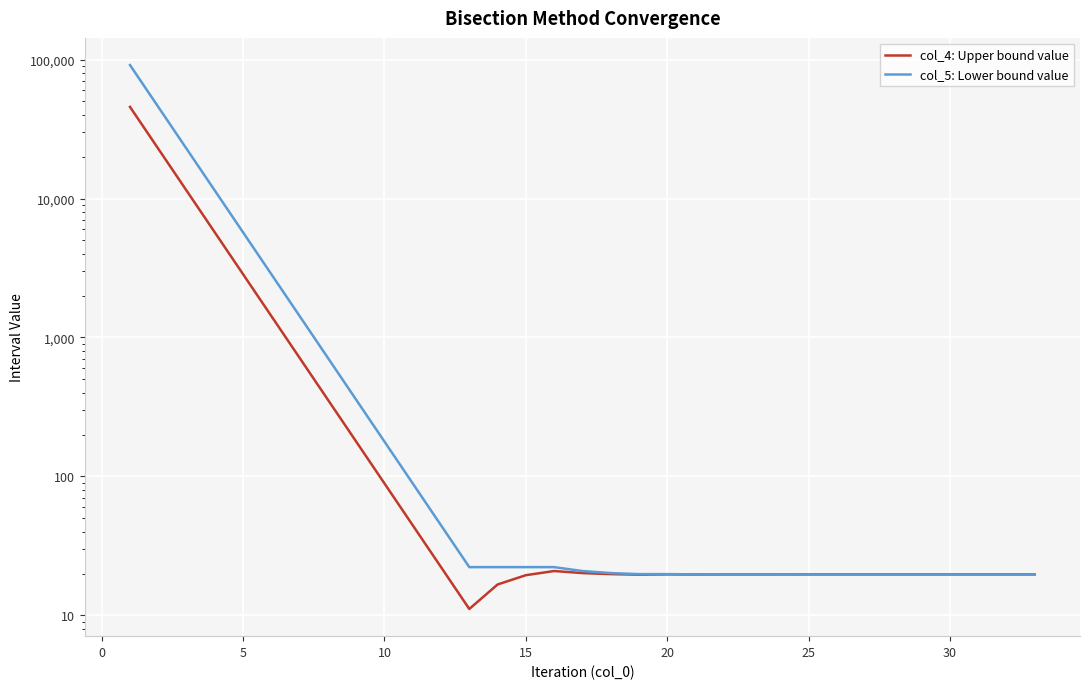

What is the maximum value for col_4: Upper bound value?

45602.0